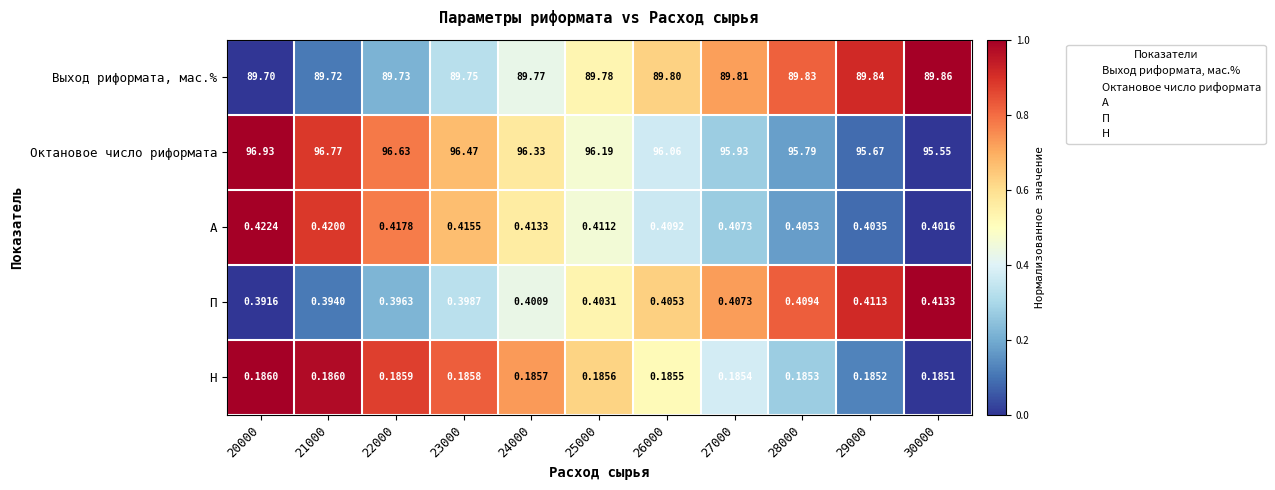

List the series in order of their peak value, lowest first.

Н, П, А, Выход риформата, мас.%, Октановое число риформата